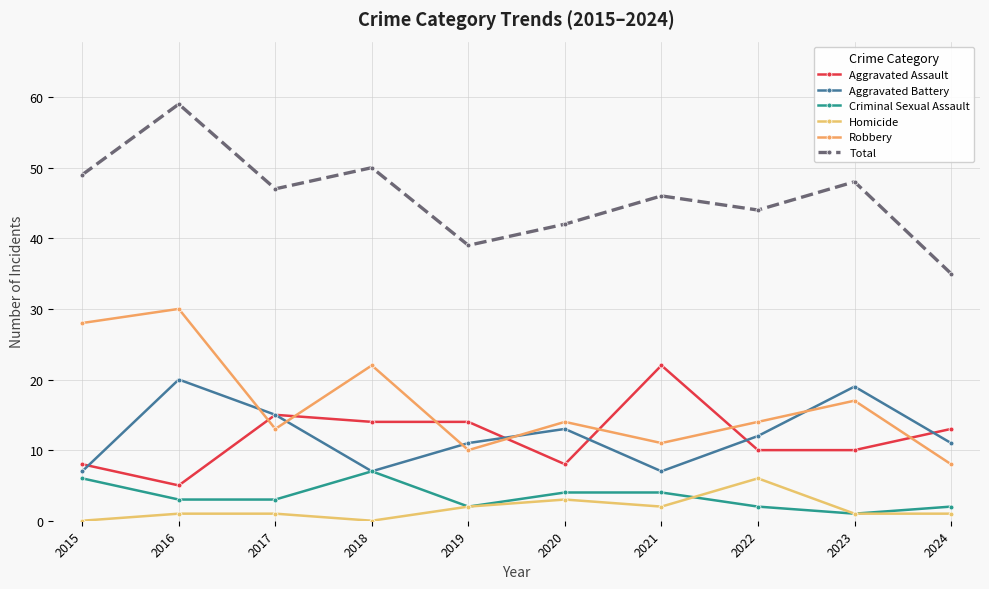

What is the maximum value for Aggravated Battery?

20